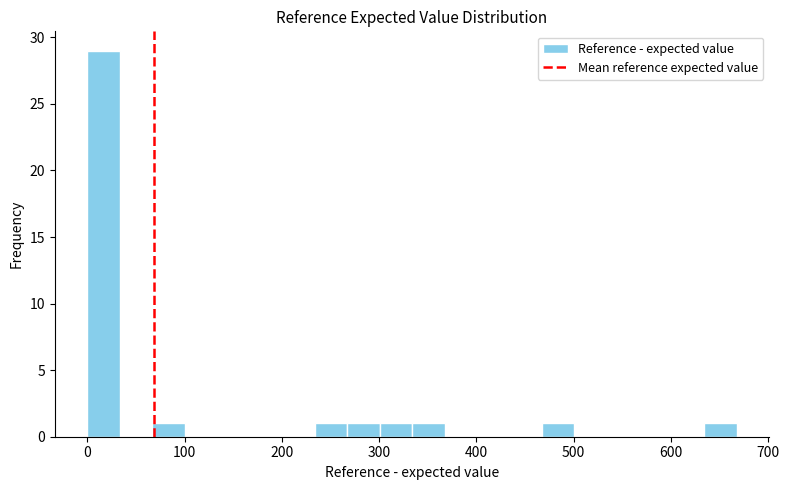

Read against the x-axis, roughly where is the centre of the tallest bar?

20